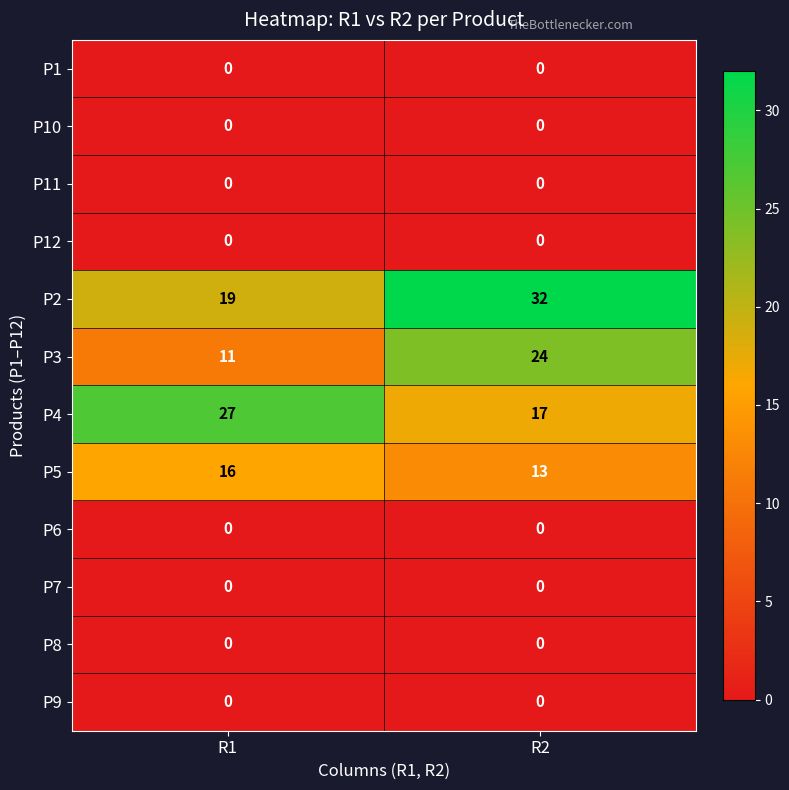

Which category has the highest value across all series?

R2